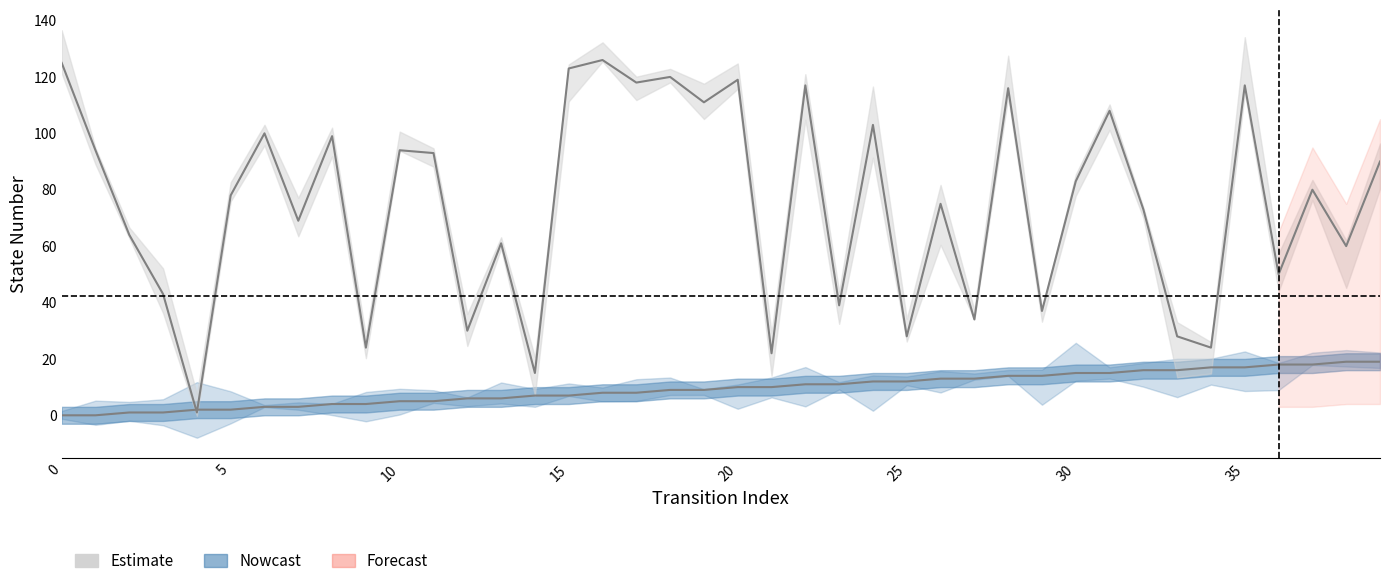

What is the greatest value displayed?

126